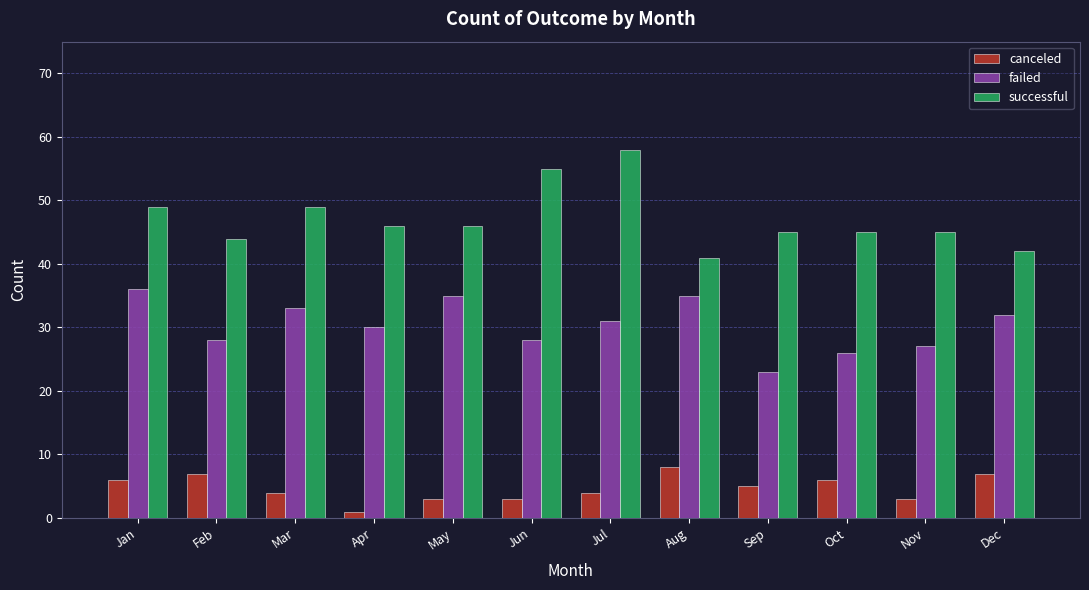

Reading left to right, transcribe all the data shown in this chart.

canceled: Jan=6	Feb=7	Mar=4	Apr=1	May=3	Jun=3	Jul=4	Aug=8	Sep=5	Oct=6	Nov=3	Dec=7
failed: Jan=36	Feb=28	Mar=33	Apr=30	May=35	Jun=28	Jul=31	Aug=35	Sep=23	Oct=26	Nov=27	Dec=32
successful: Jan=49	Feb=44	Mar=49	Apr=46	May=46	Jun=55	Jul=58	Aug=41	Sep=45	Oct=45	Nov=45	Dec=42